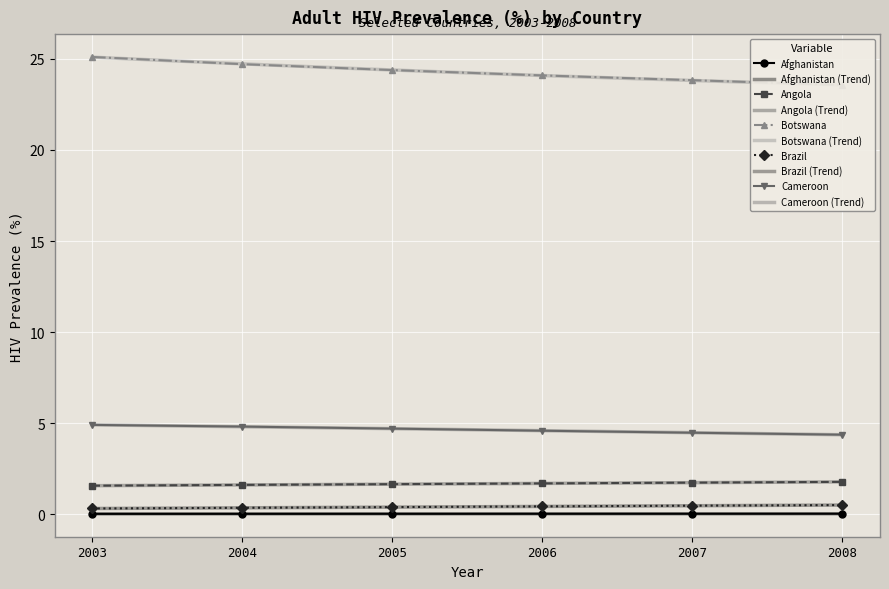

True or false: Botswana has a value of 24.4 at 2005.

True